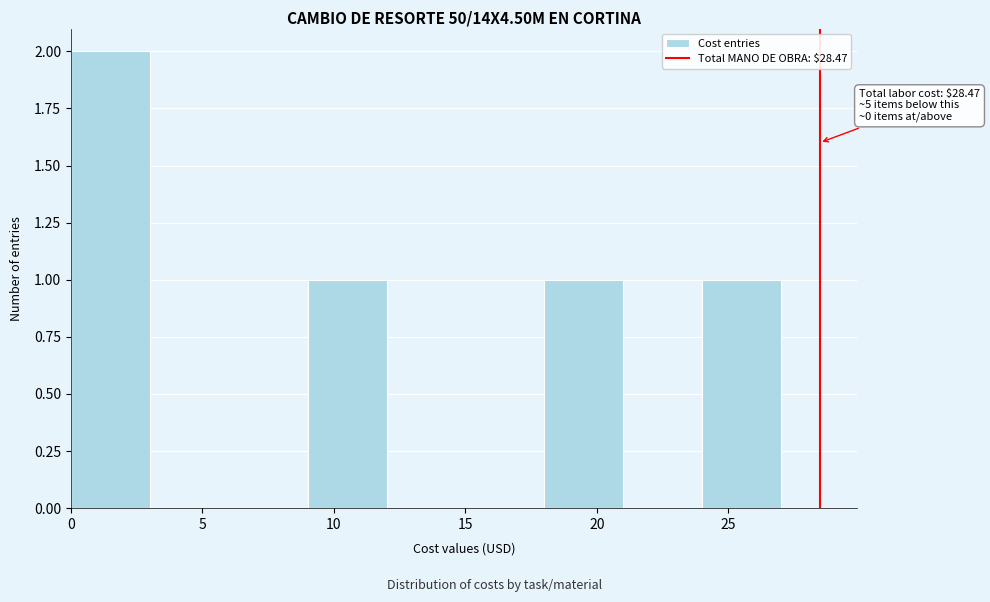

Which range on the x-axis has the tallest bar?

0 to 3